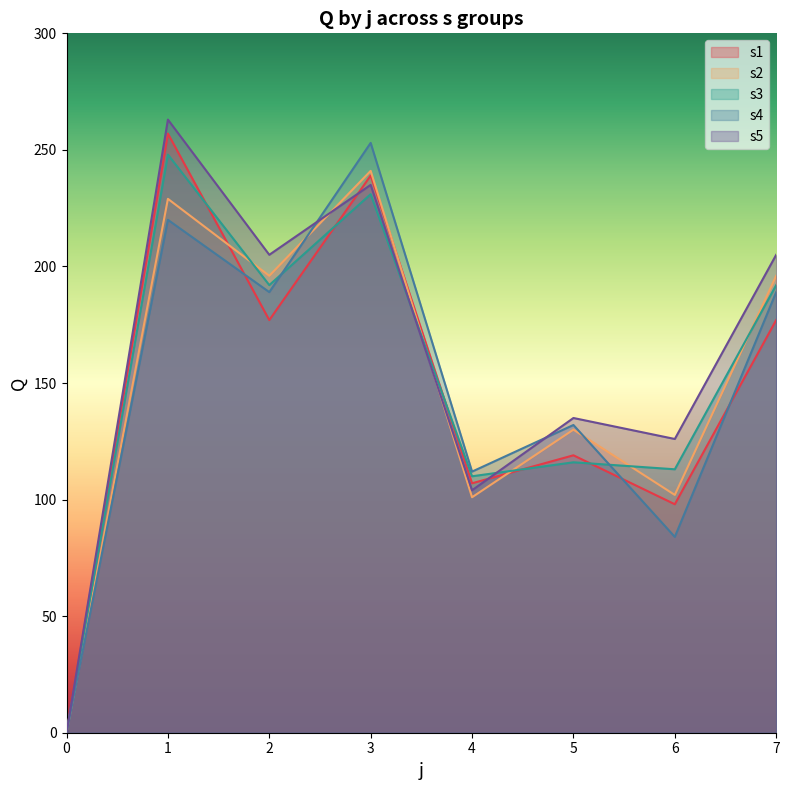

What is the sum of all s3 values?

1202